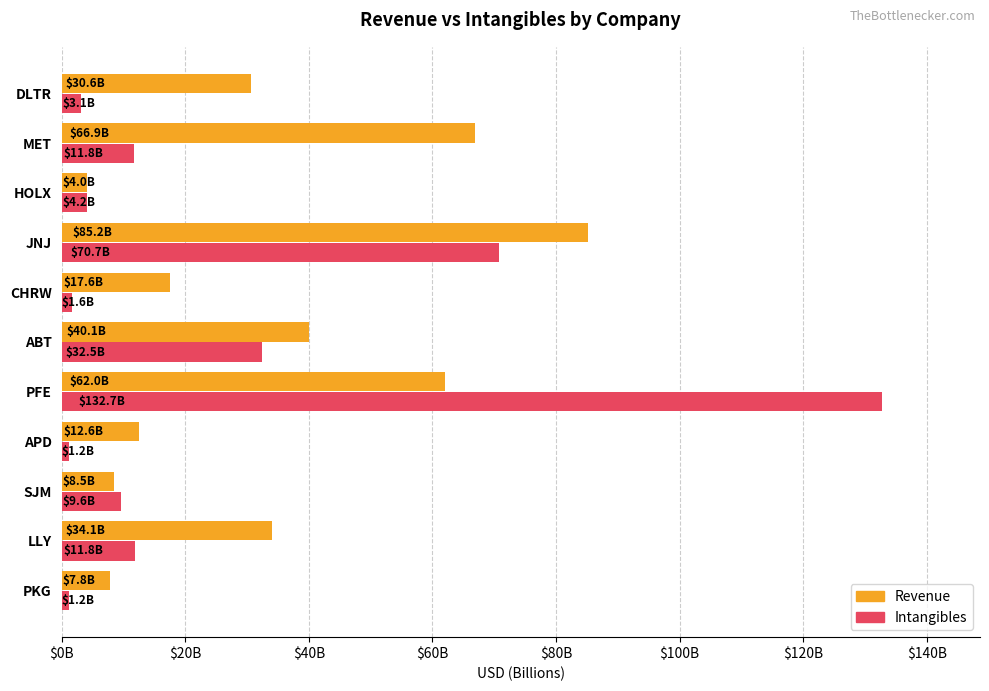

At which category is the sum across all series the highest?

PFE